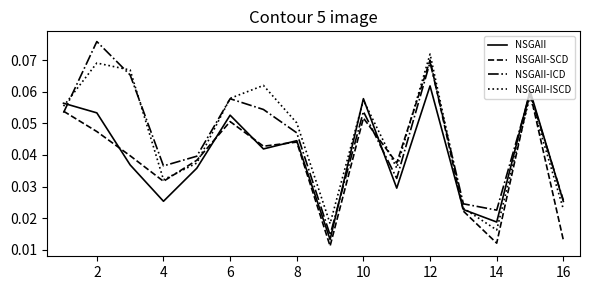

At which category does NSGAII-ICD reach its first local peak?

2